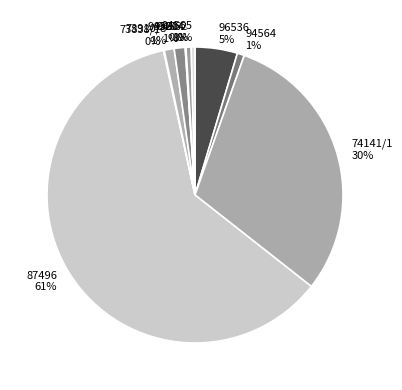

To the nearest percent, what percentage of the pie is 74141/1?

30%